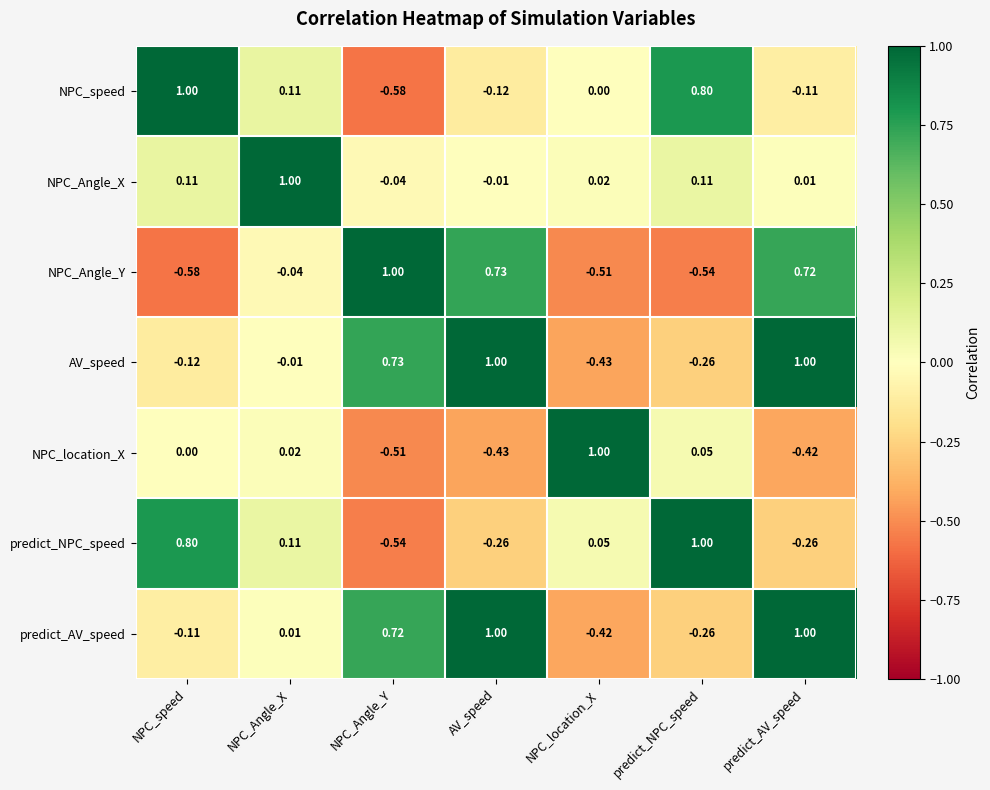

At which label does predict_NPC_speed reach its minimum?

NPC_Angle_Y